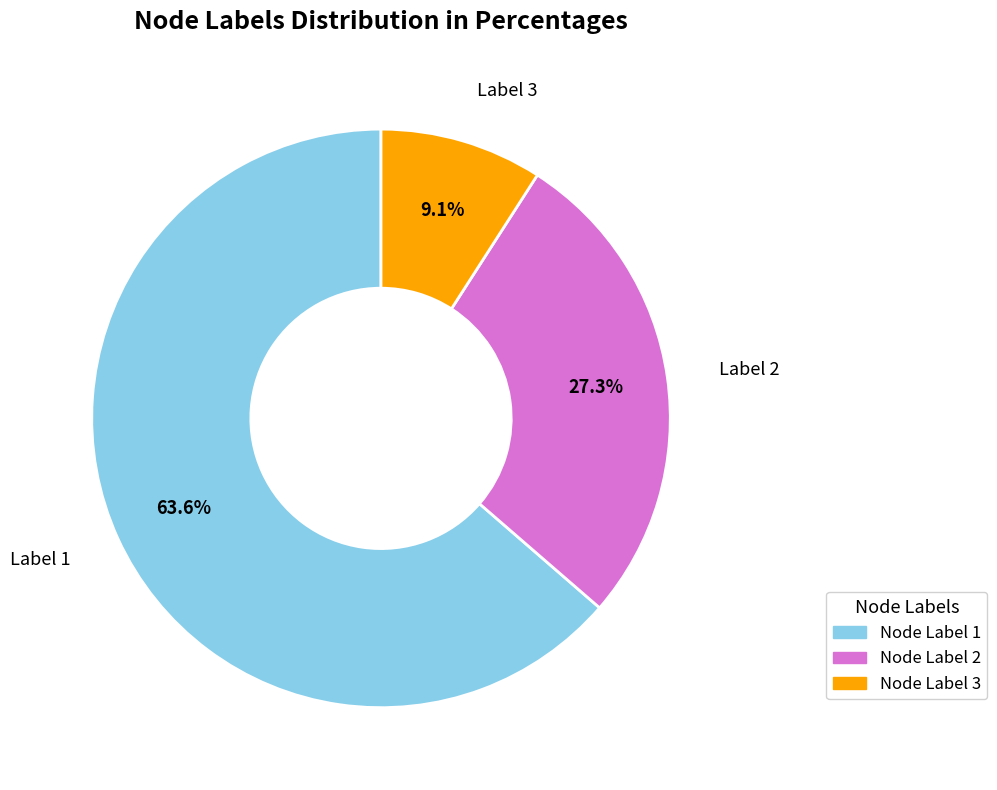

Is there a majority slice in this chart?

Yes